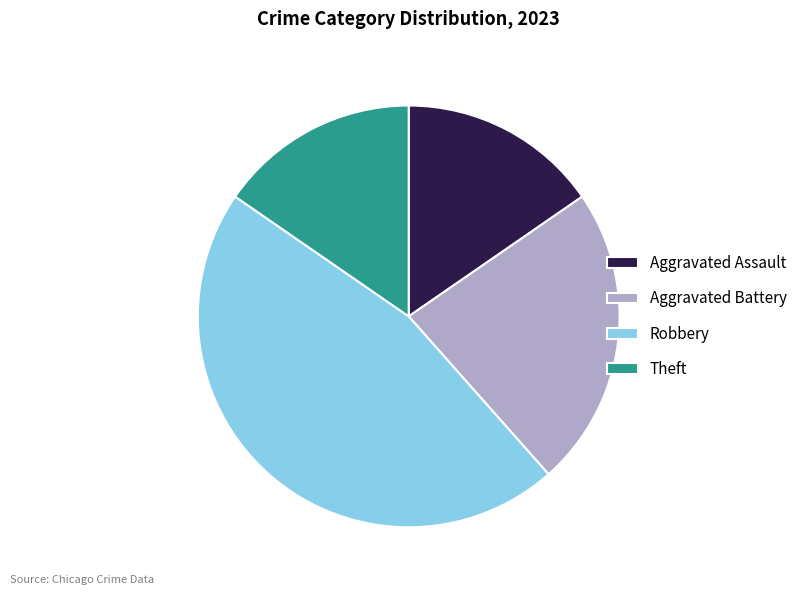

Is there any slice that represents more than half of the pie?

No